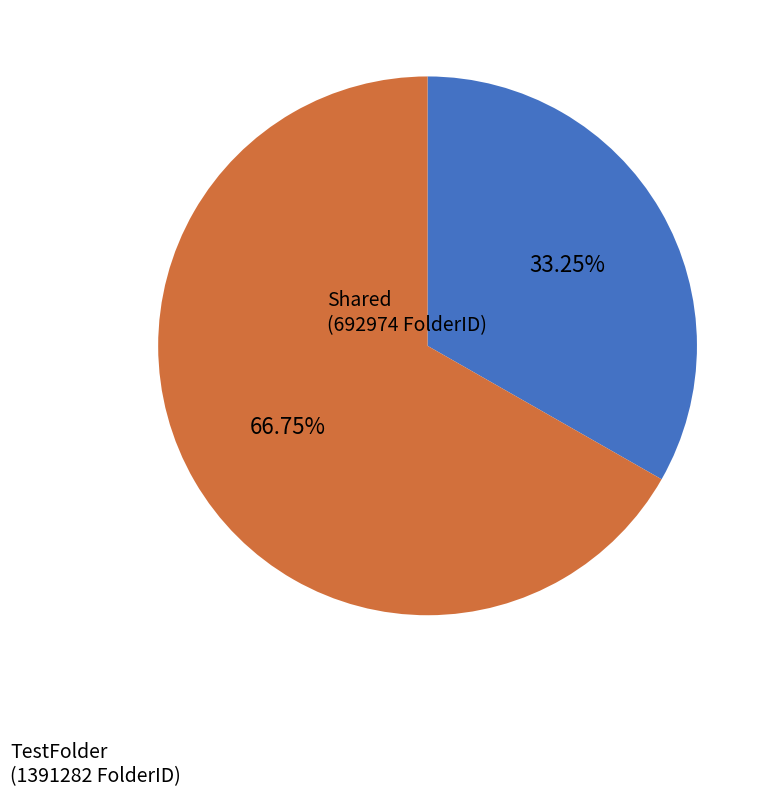

Do Shared and TestFolder together represent more than half of the pie?

Yes